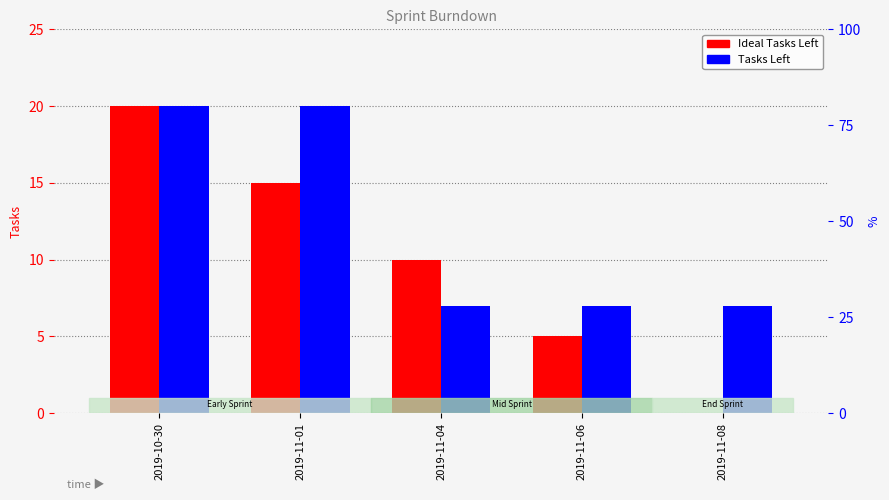

Reading left to right, transcribe all the data shown in this chart.

Ideal Tasks Left: 2019-10-30=20	2019-11-01=15	2019-11-04=10	2019-11-06=5	2019-11-08=0
Tasks Left: 2019-10-30=20	2019-11-01=20	2019-11-04=7	2019-11-06=7	2019-11-08=7